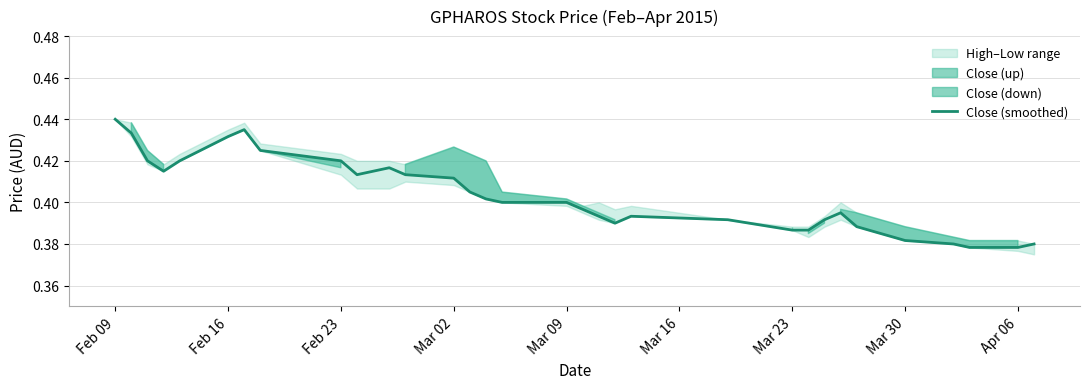

What is the difference between the maximum and minimum values?

0.1